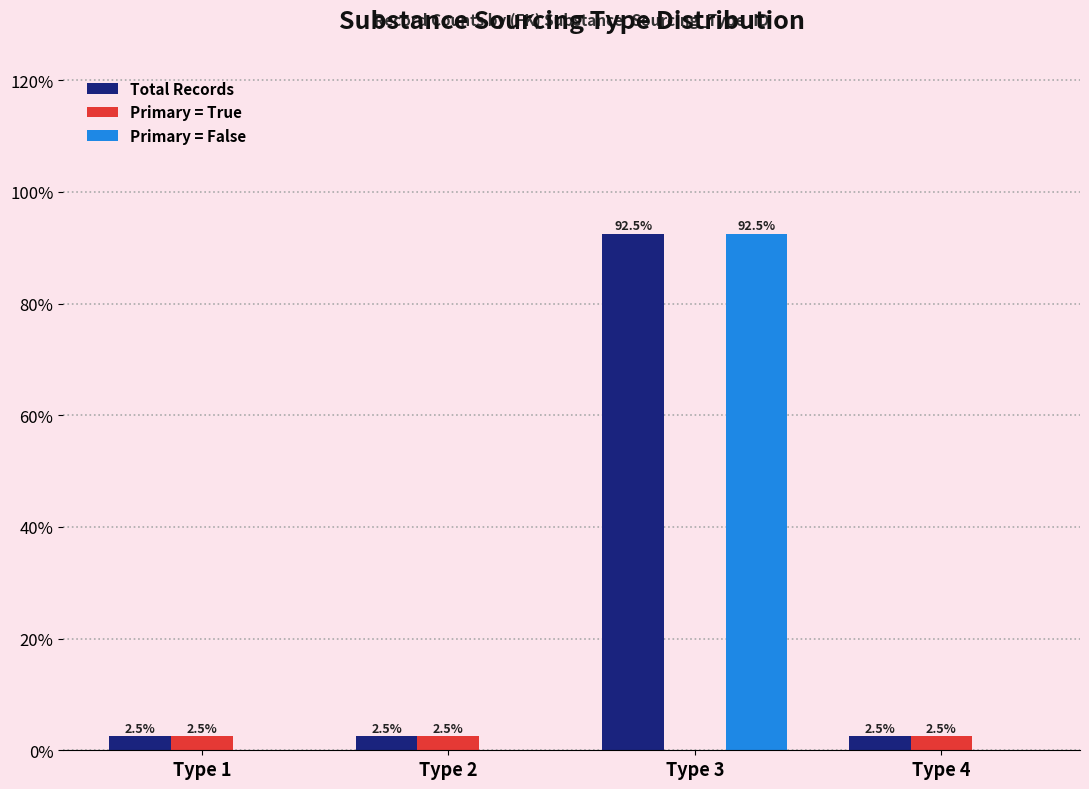

What is the sum of all Primary = True values?

7.5